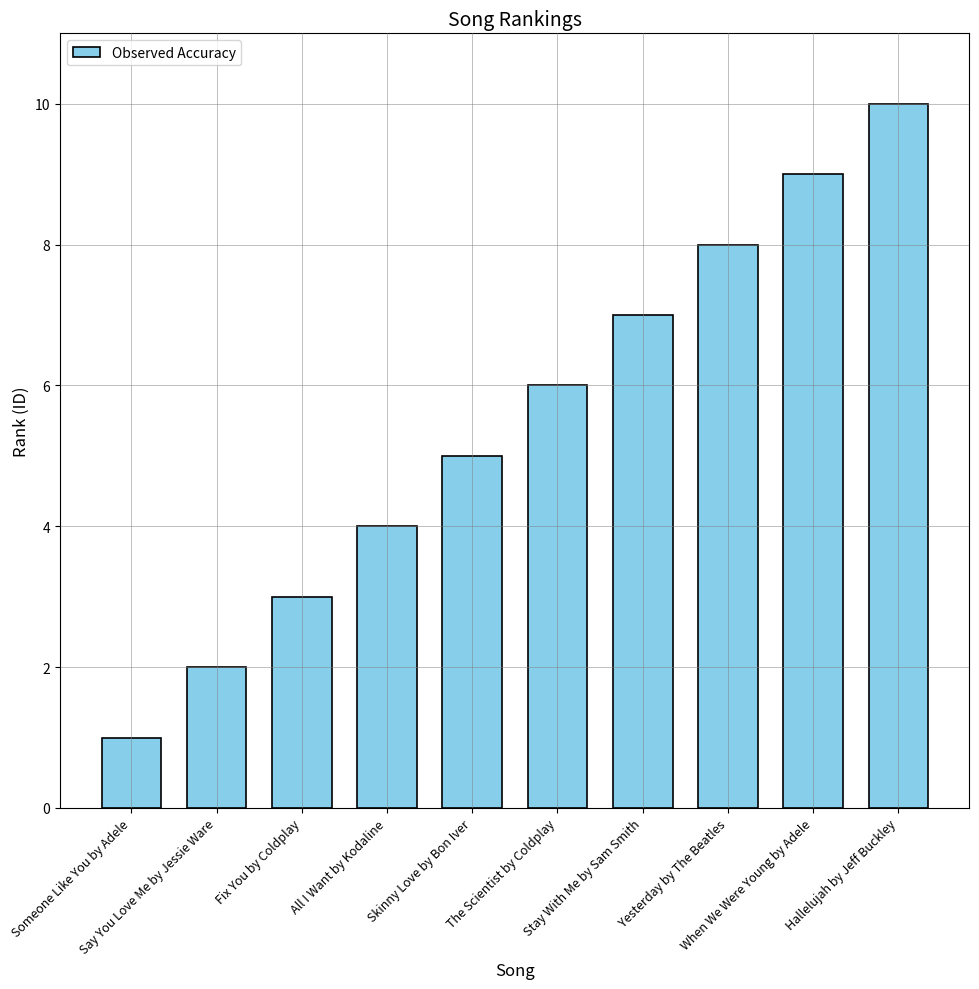

Between Yesterday by The Beatles and When We Were Young by Adele, which is larger?

When We Were Young by Adele